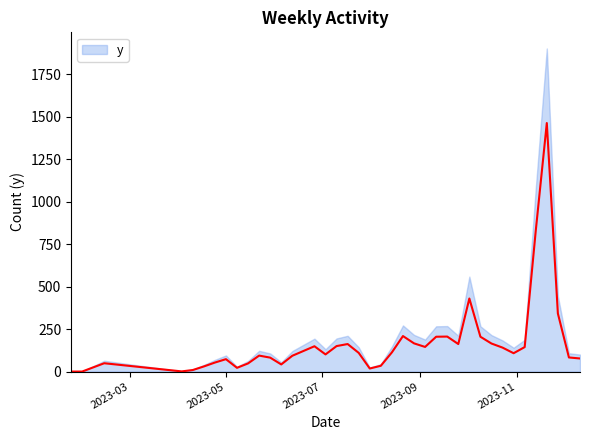

List the labels in order of value, smallest first.

2023-01-23, 2023-01-30, 2023-04-03, 2023-04-10, 2023-07-31, 2023-05-08, 2023-04-17, 2023-08-07, 2023-06-05, 2023-05-15, 2023-02-13, 2023-04-24, 2023-05-01, 2023-12-11, 2023-05-29, 2023-12-04, 2023-06-12, 2023-05-22, 2023-07-03, 2023-10-30, 2023-07-24, 2023-08-14, 2023-06-19, 2023-10-23, 2023-11-06, 2023-09-04, 2023-06-26, 2023-07-10, 2023-07-17, 2023-09-25, 2023-10-16, 2023-08-28, 2023-09-11, 2023-10-09, 2023-09-18, 2023-08-21, 2023-11-27, 2023-10-02, 2023-11-13, 2023-11-20